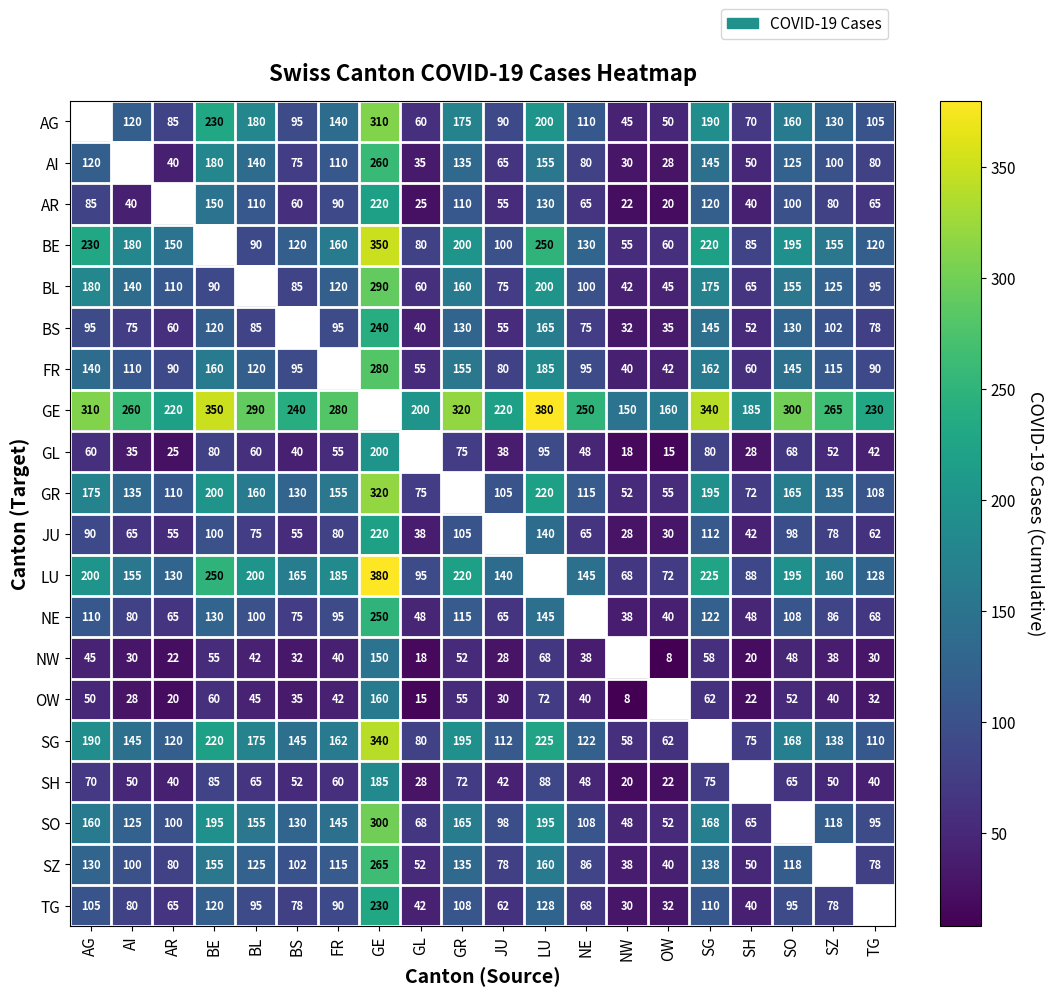

What is the sum of the NW values at SH and BS?

52